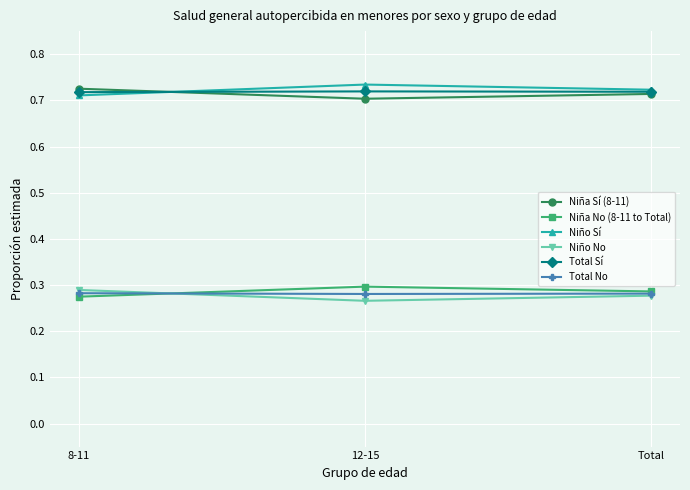

What is the total value across all series at 12-15?

3.0